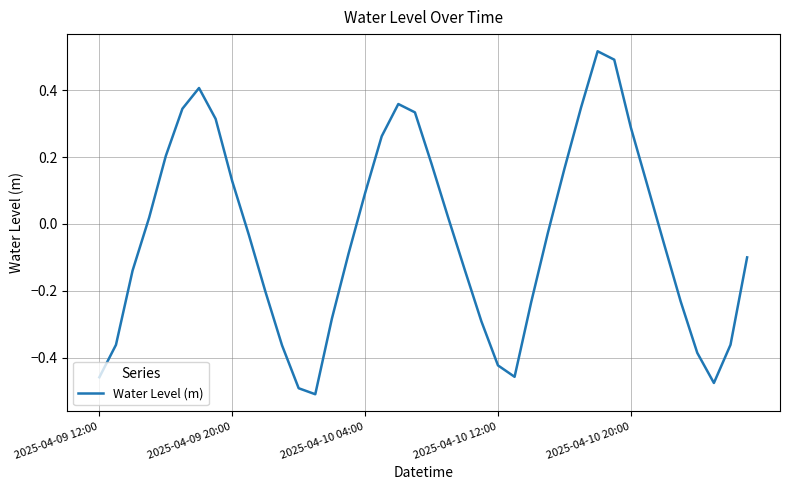

At which category does the chart reach its peak across all series?

30